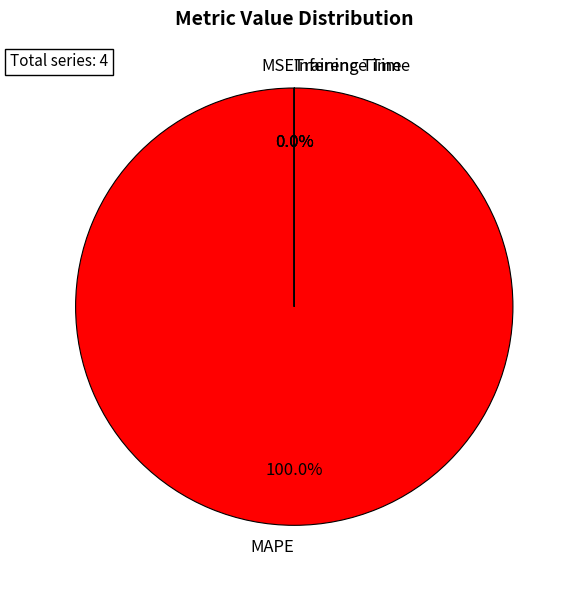

Do MAPE and Inference Time together represent more than half of the pie?

Yes